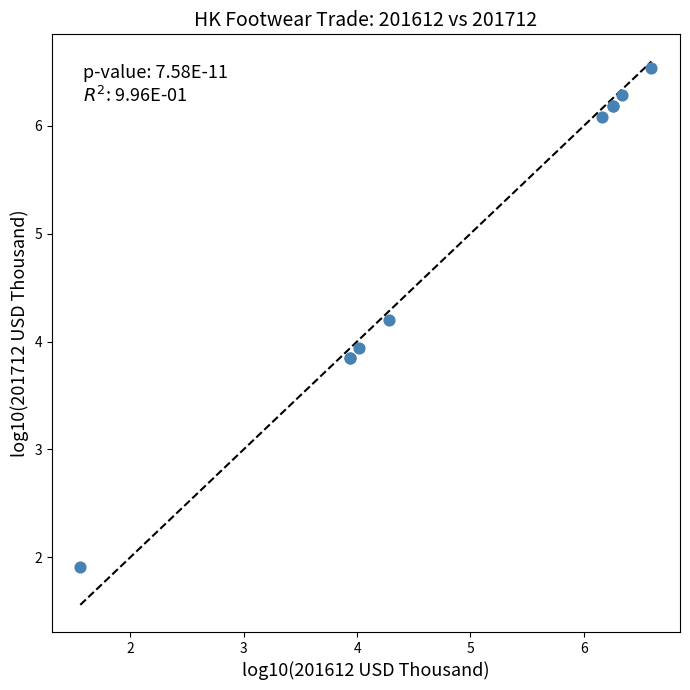

What Y value in the scatter plot is closest to 4?

3.9